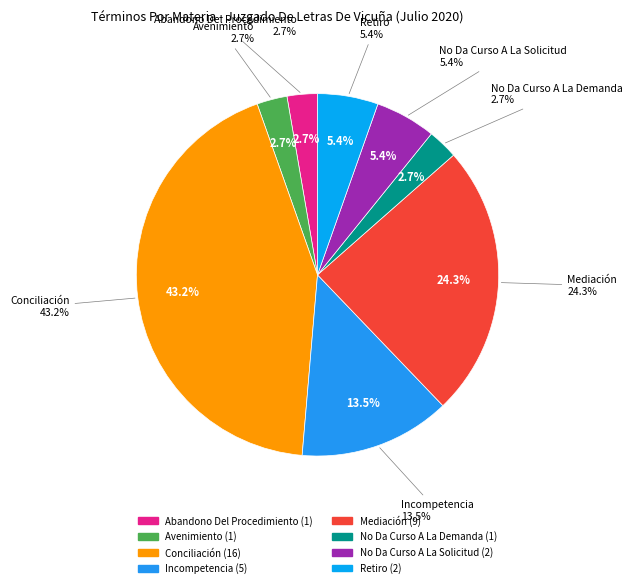

How many slices are in this pie chart?

8